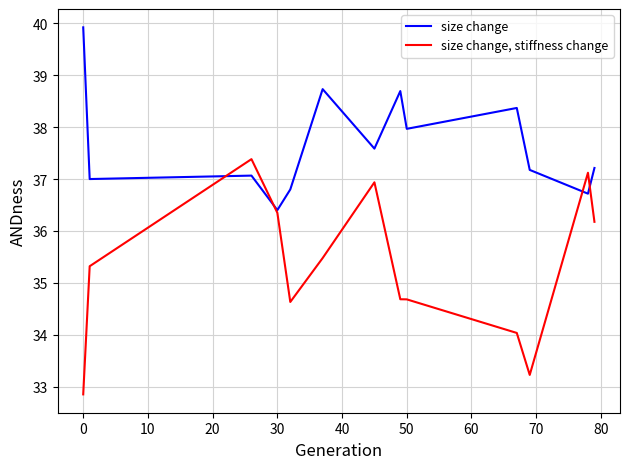

Which series has the largest range (max minus min)?

size change, stiffness change